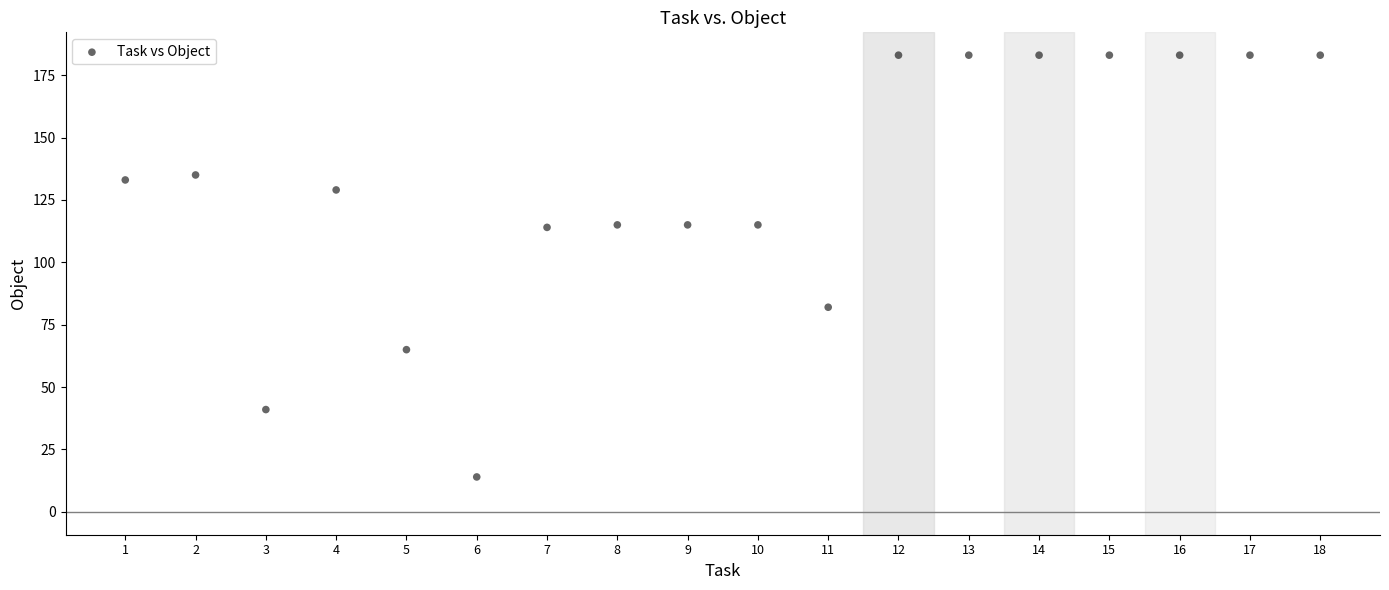

What is the range of Y values (max minus min)?

169